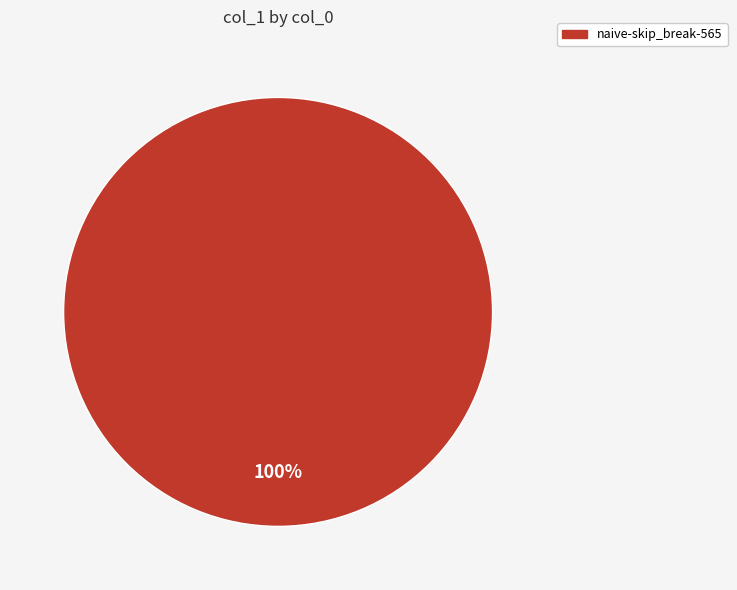

Is it true that naive-skip_break-565 is 100% of the pie?

True